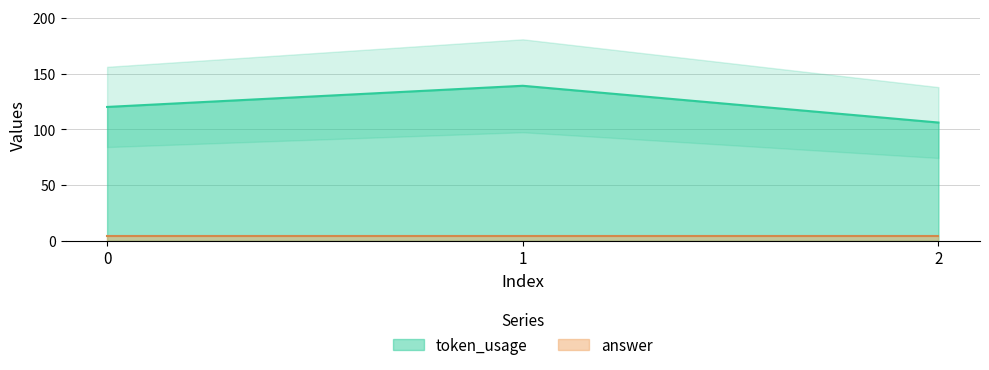

At which category does the chart reach its minimum across all series?

2